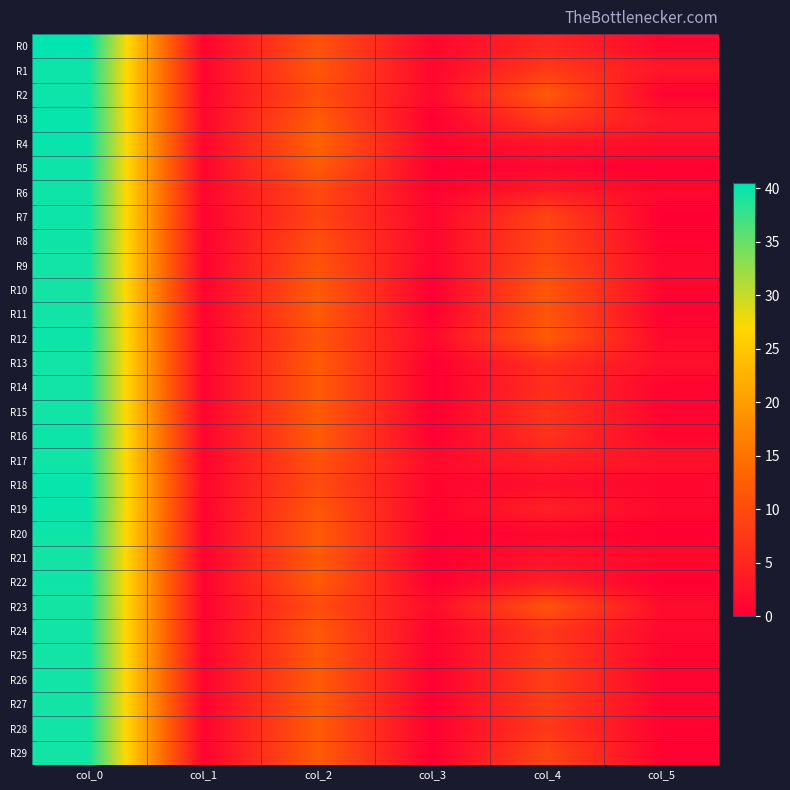

Reading left to right, extract all data points from this chart.

R0: col_0=40.5	col_1=0.5	col_2=10.8	col_3=1.1	col_4=5.2	col_5=1.1
R1: col_0=39.8	col_1=0.8	col_2=11.5	col_3=0.9	col_4=7.7	col_5=3.1
R2: col_0=39.8	col_1=0.8	col_2=10.2	col_3=1.3	col_4=11.8	col_5=0.4
R3: col_0=40.0	col_1=1.0	col_2=12.0	col_3=0.0	col_4=8.2	col_5=3.1
R4: col_0=40.0	col_1=1.0	col_2=13.0	col_3=0.7	col_4=3.0	col_5=2.0
R5: col_0=39.8	col_1=0.8	col_2=12.0	col_3=0.0	col_4=1.0	col_5=0.0
R6: col_0=39.7	col_1=0.9	col_2=9.7	col_3=0.5	col_4=4.0	col_5=1.2
R7: col_0=39.8	col_1=0.4	col_2=9.0	col_3=0.8	col_4=9.0	col_5=0.0
R8: col_0=39.7	col_1=0.5	col_2=10.2	col_3=0.8	col_4=9.3	col_5=0.5
R9: col_0=39.5	col_1=0.5	col_2=11.0	col_3=0.7	col_4=10.0	col_5=1.2
R10: col_0=39.3	col_1=0.5	col_2=12.0	col_3=0.0	col_4=11.5	col_5=0.9
R11: col_0=39.5	col_1=0.5	col_2=12.0	col_3=0.0	col_4=11.2	col_5=0.4
R12: col_0=39.8	col_1=0.4	col_2=11.0	col_3=1.2	col_4=12.0	col_5=1.2
R13: col_0=39.5	col_1=0.5	col_2=12.0	col_3=0.0	col_4=6.5	col_5=2.2
R14: col_0=39.5	col_1=0.5	col_2=12.0	col_3=0.0	col_4=6.0	col_5=0.8
R15: col_0=39.5	col_1=0.5	col_2=12.0	col_3=0.0	col_4=7.0	col_5=0.7
R16: col_0=39.8	col_1=0.8	col_2=12.0	col_3=0.0	col_4=6.7	col_5=0.9
R17: col_0=39.5	col_1=0.5	col_2=11.0	col_3=1.4	col_4=4.3	col_5=2.5
R18: col_0=40.0	col_1=1.0	col_2=10.0	col_3=0.8	col_4=2.0	col_5=1.0
R19: col_0=40.0	col_1=0.7	col_2=11.5	col_3=0.5	col_4=4.3	col_5=1.2
R20: col_0=39.7	col_1=0.5	col_2=12.0	col_3=0.0	col_4=1.0	col_5=0.0
R21: col_0=39.4	col_1=0.5	col_2=12.0	col_3=0.0	col_4=2.6	col_5=1.5
R22: col_0=39.7	col_1=0.5	col_2=12.0	col_3=0.0	col_4=4.0	col_5=0.0
R23: col_0=39.3	col_1=0.5	col_2=10.0	col_3=1.6	col_4=11.0	col_5=1.7
R24: col_0=39.5	col_1=0.5	col_2=11.8	col_3=0.4	col_4=7.2	col_5=1.3
R25: col_0=39.5	col_1=0.5	col_2=11.7	col_3=0.5	col_4=8.0	col_5=0.7
R26: col_0=39.5	col_1=0.5	col_2=12.0	col_3=0.0	col_4=8.3	col_5=0.5
R27: col_0=39.5	col_1=0.5	col_2=12.0	col_3=0.0	col_4=8.2	col_5=0.8
R28: col_0=39.5	col_1=0.5	col_2=12.0	col_3=0.0	col_4=7.3	col_5=0.5
R29: col_0=39.5	col_1=0.5	col_2=12.0	col_3=0.0	col_4=9.2	col_5=0.4